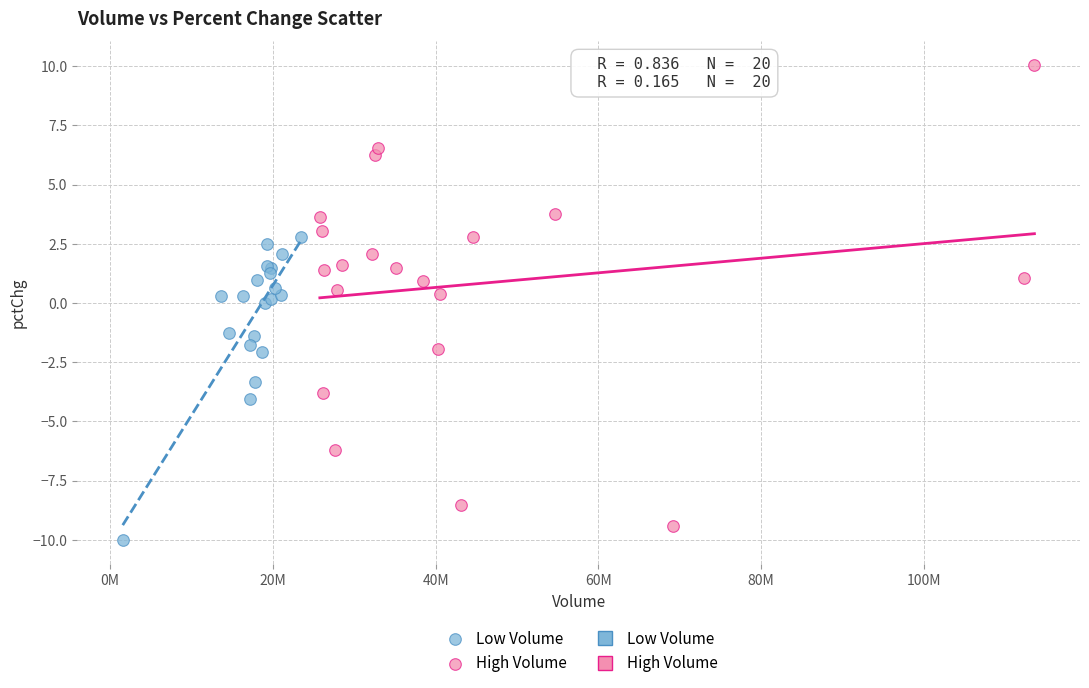

Which series reaches the minimum Y coordinate?

Low Volume